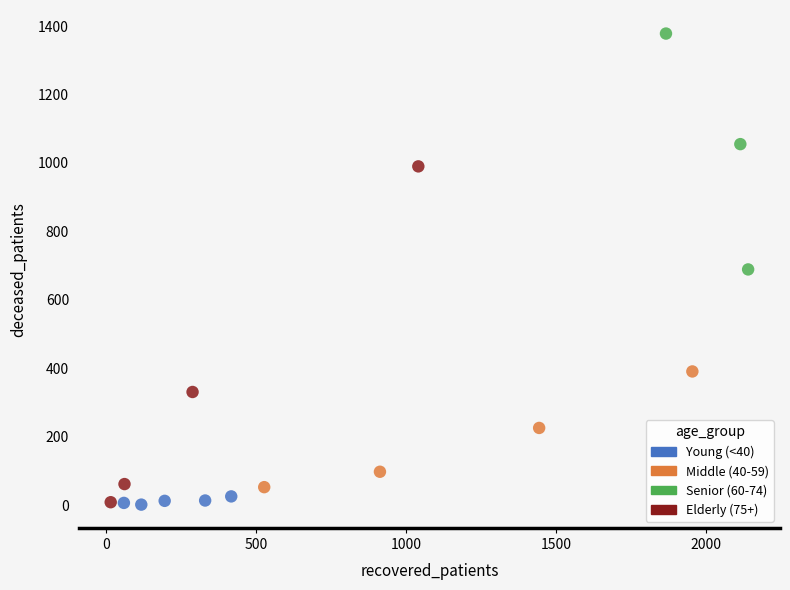

Which series contains the highest Y value?

Senior (60-74)